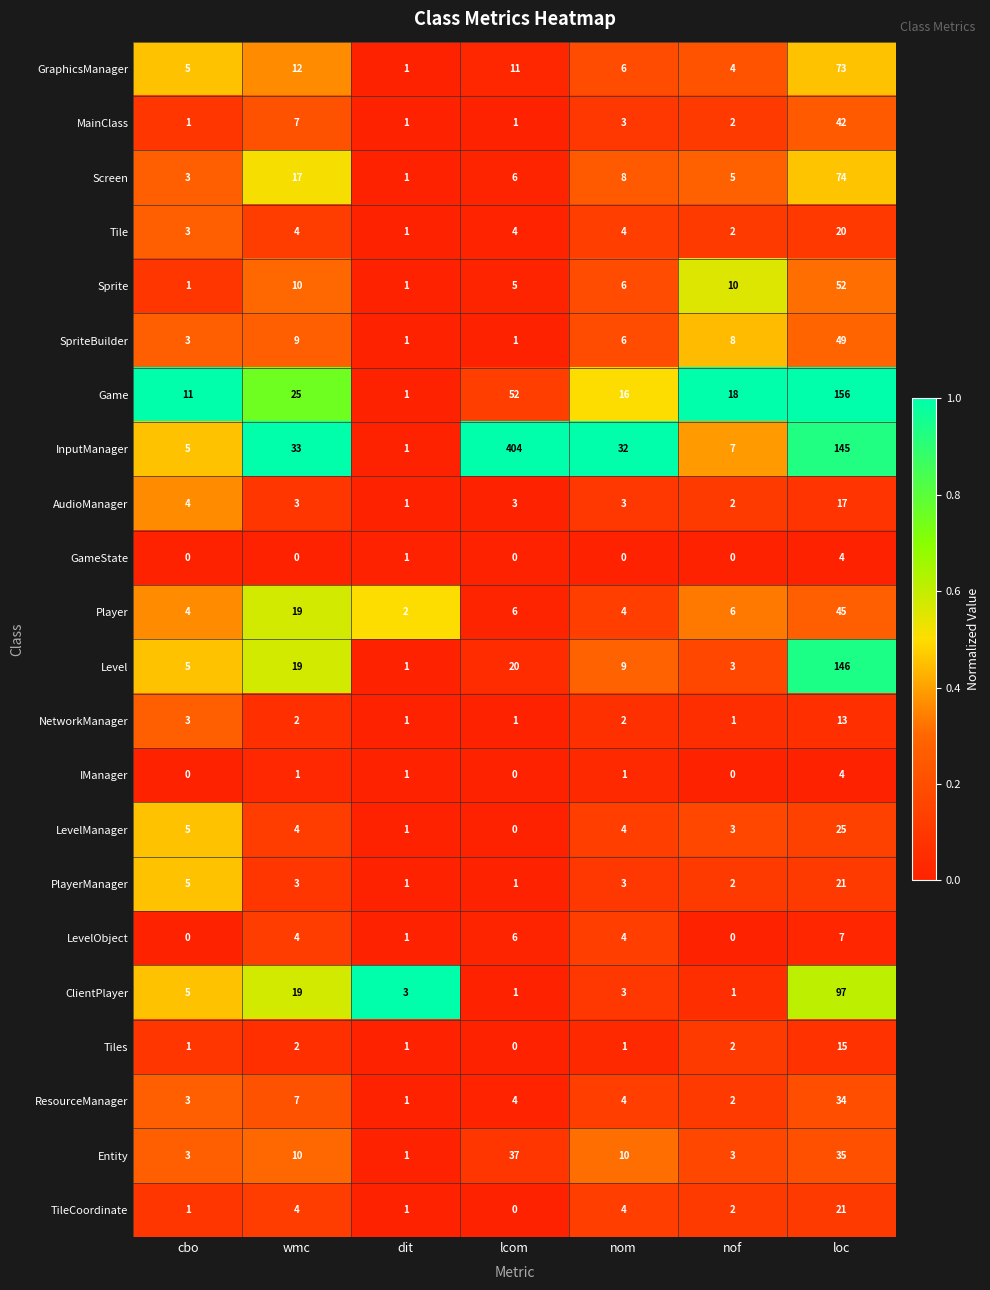

Count the number of categories in the chart.

7